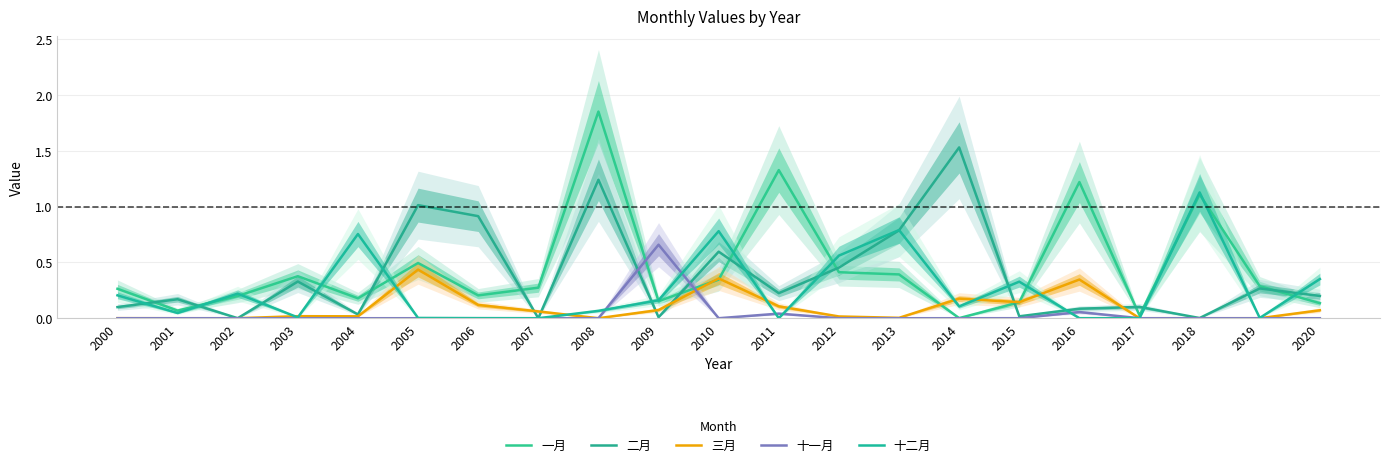

What is the highest value of the 三月 series?

0.4